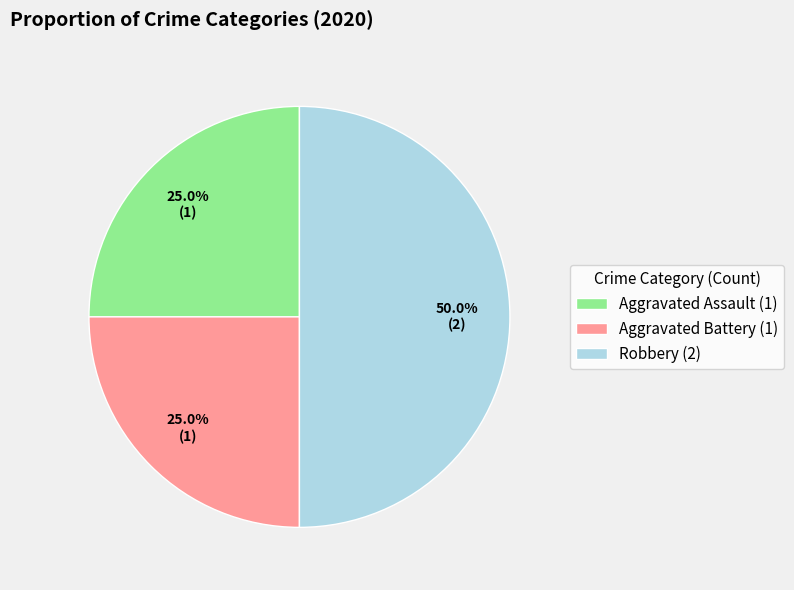

How many segments does this pie chart have?

3